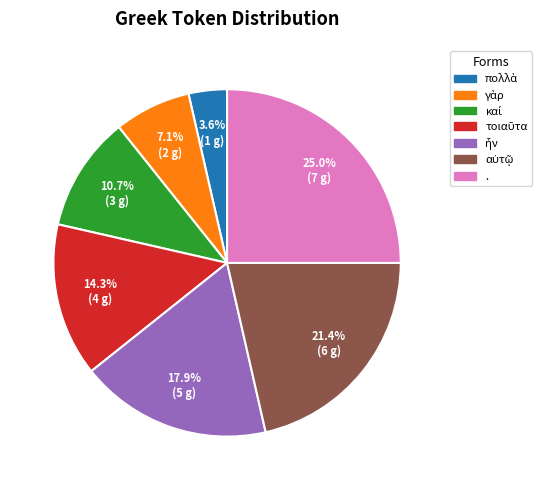

Count the number of slices in the pie.

7